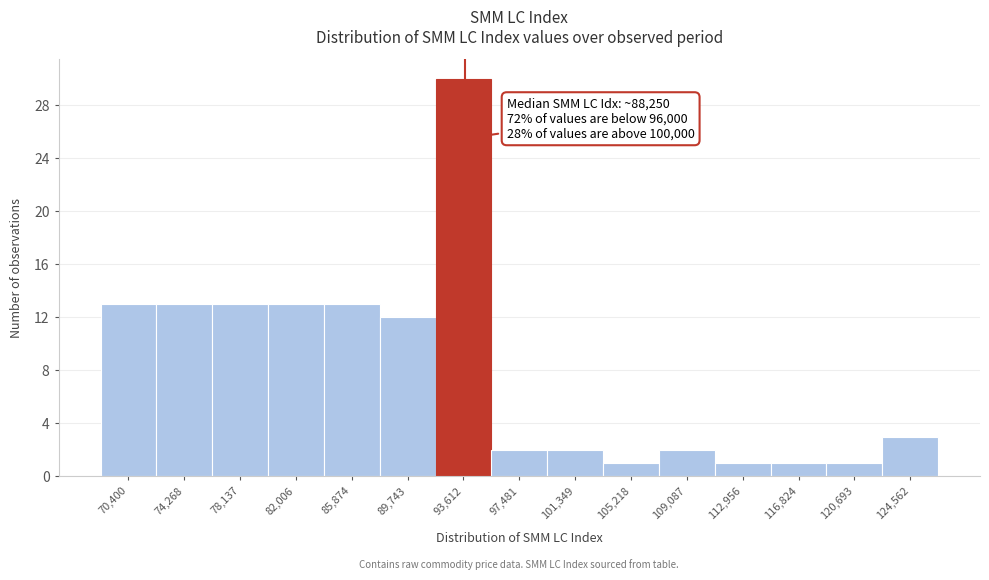

Reading left to right, extract all data points from this chart.

70,400=13	74,268=13	78,137=13	82,006=13	85,874=13	89,743=12	93,612=30	97,481=2	101,349=2	105,218=1	109,087=2	112,956=1	116,824=1	120,693=1	124,562=3